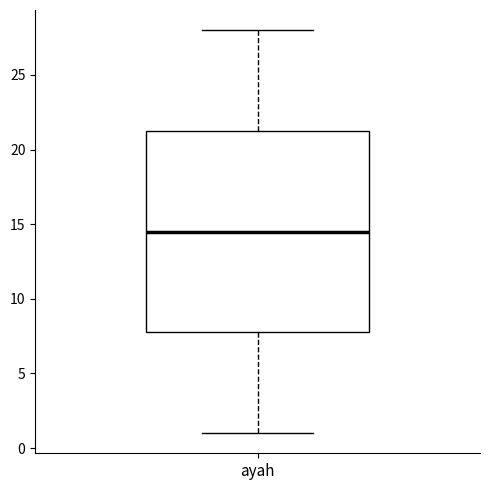

Read this box plot against the y-axis: the position of the median line, the range covered by the box, and the ends of both whiskers. The values are not printed on the chart, so give them approximately, as read against the axis.

median 14.5, box 8.0 to 21.5, whiskers 1.0 to 28.0